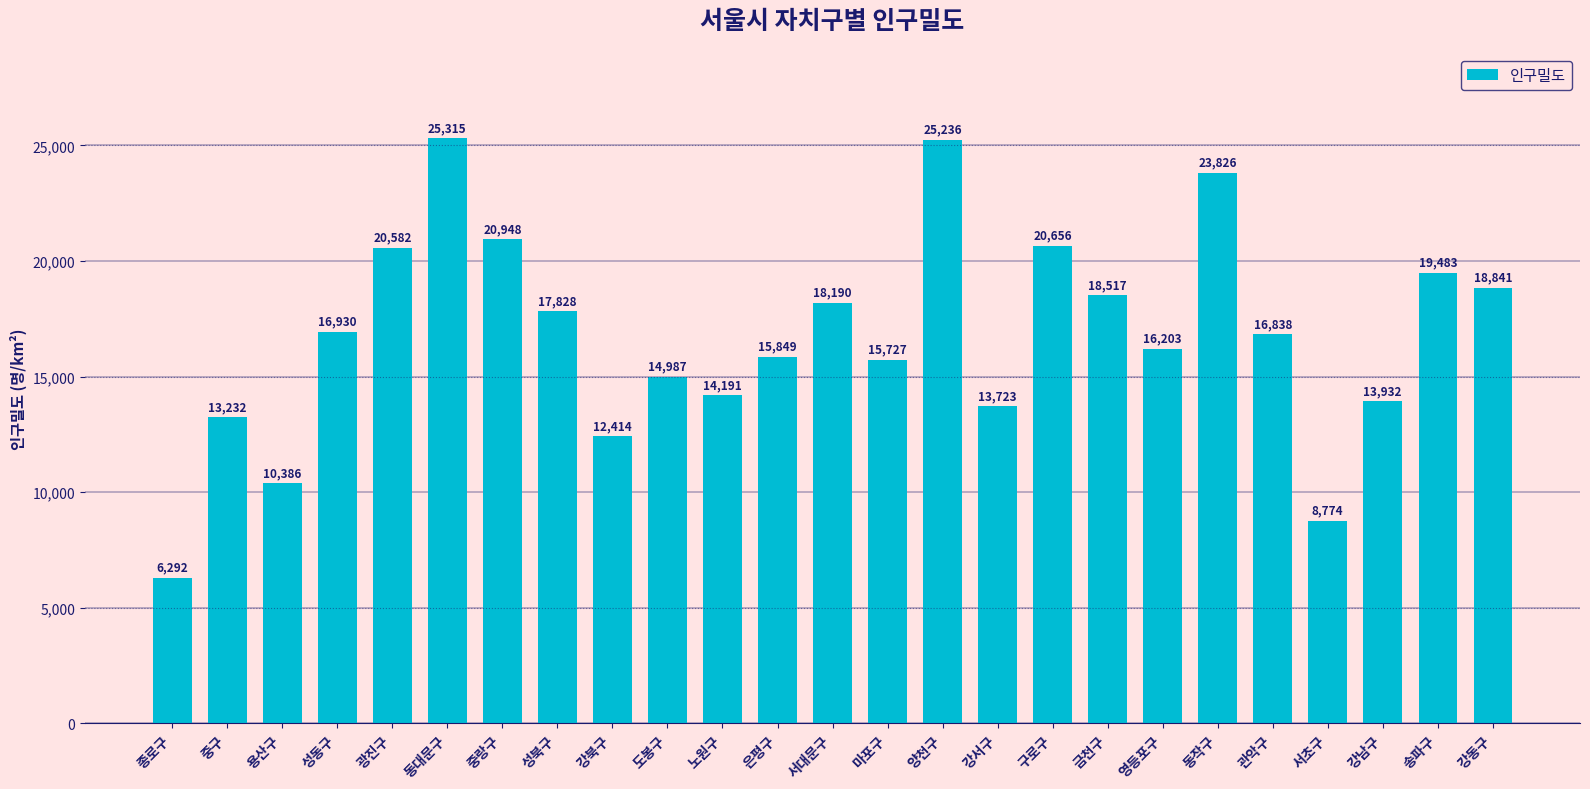

How many values are below 16838?

12